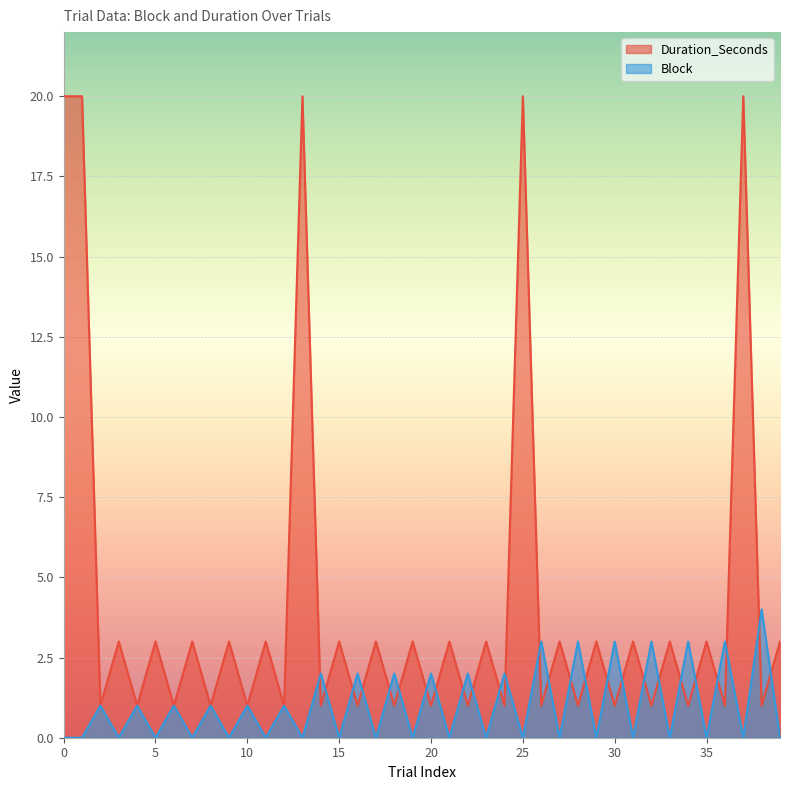

List the series in order of their peak value, lowest first.

Block, Duration_Seconds